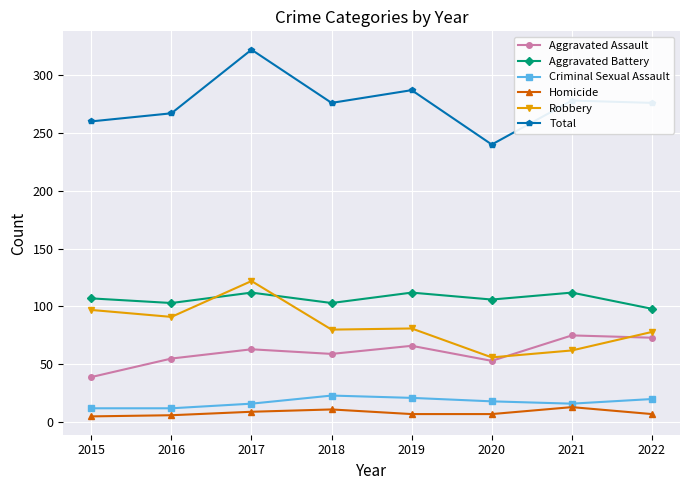

What is the difference between the highest and lowest values at 2019?

280